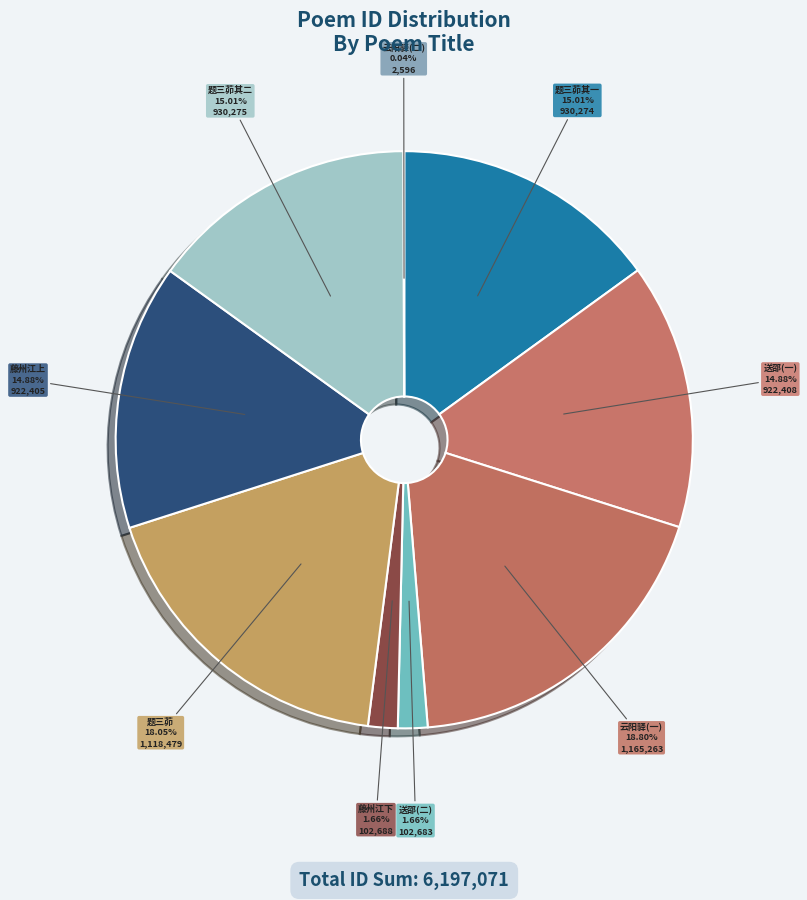

What is the largest slice in the pie chart?

云阳驿(一)